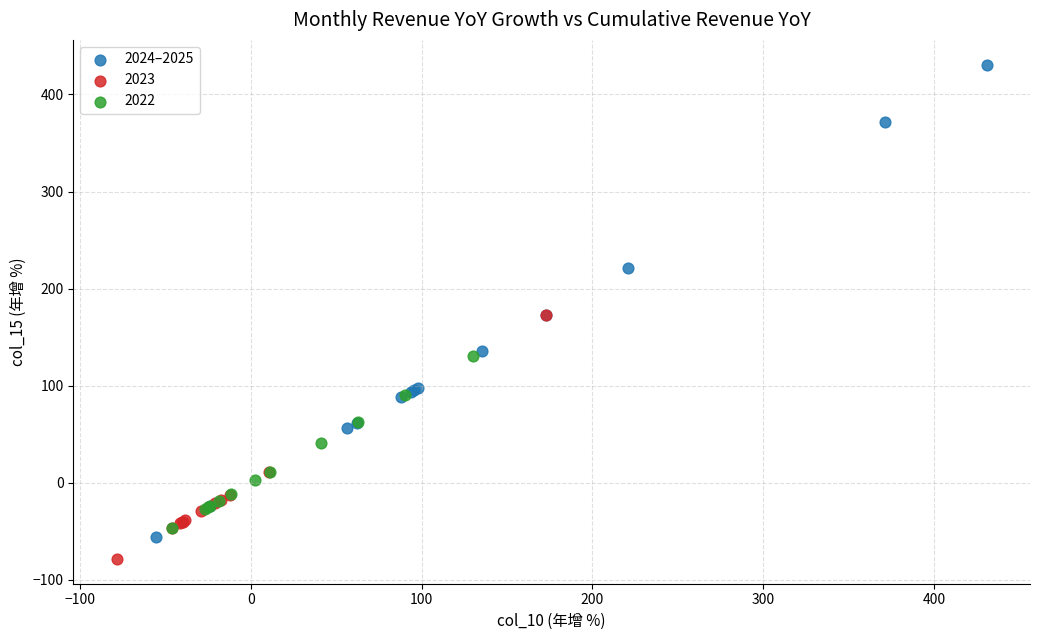

Which series has the largest Y range (max minus min)?

2024–2025